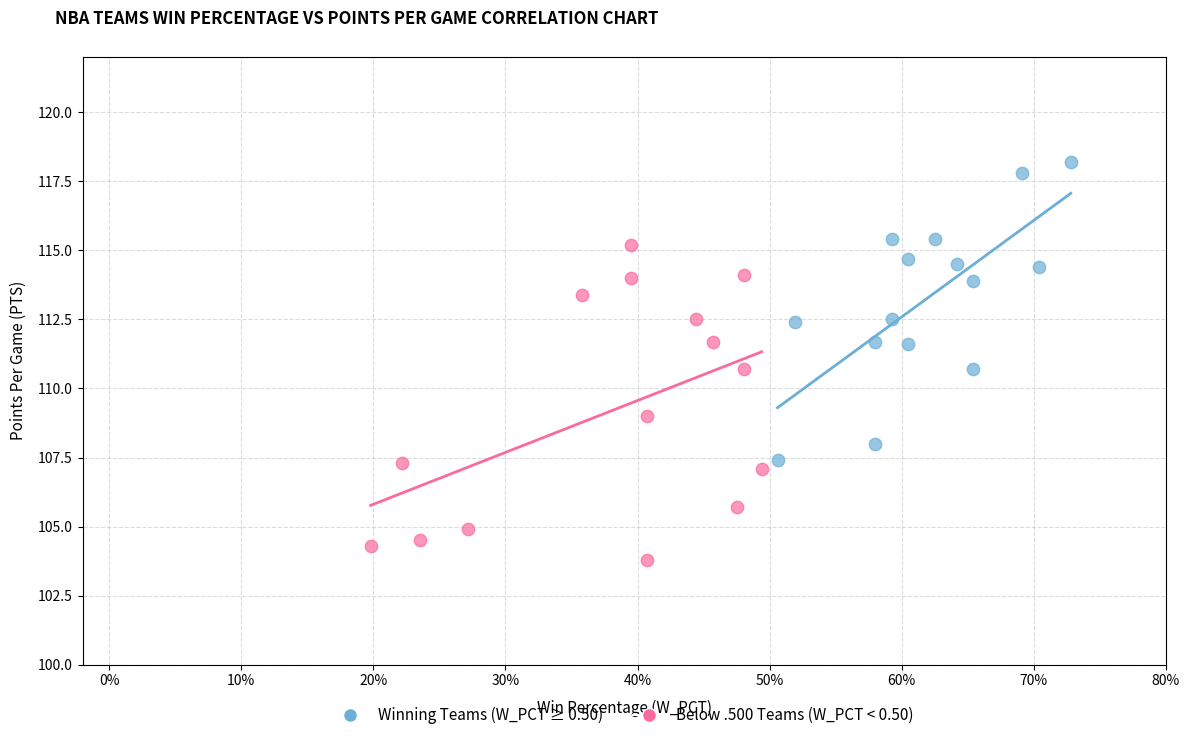

Which series contains the highest Y value?

Winning Teams (W_PCT ≥ 0.50)